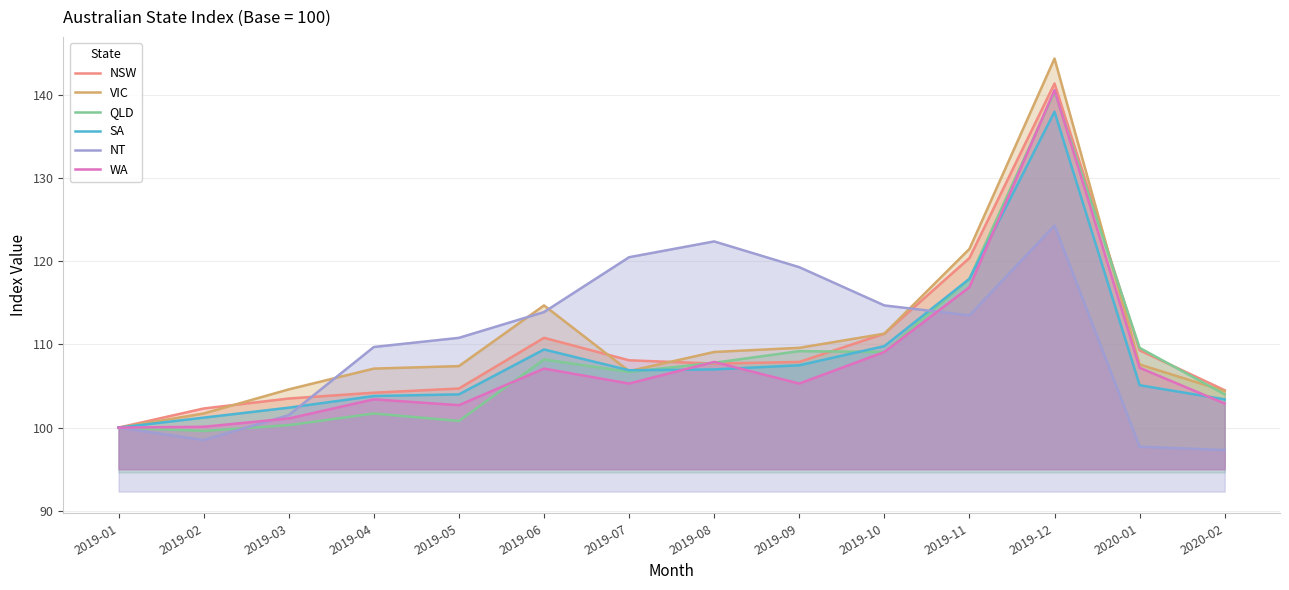

Count the number of data series in this chart.

6